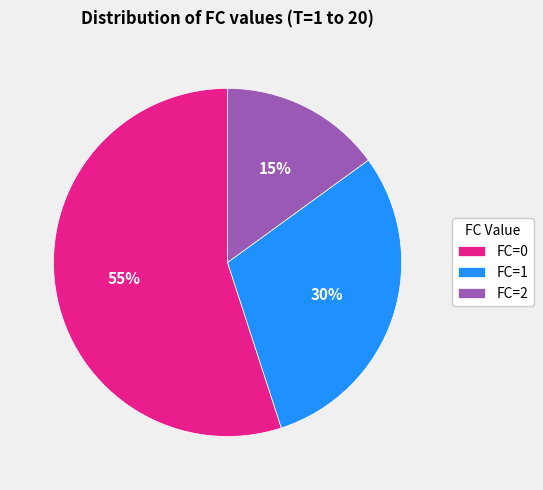

Does FC=0 account for over 50% of the chart?

Yes